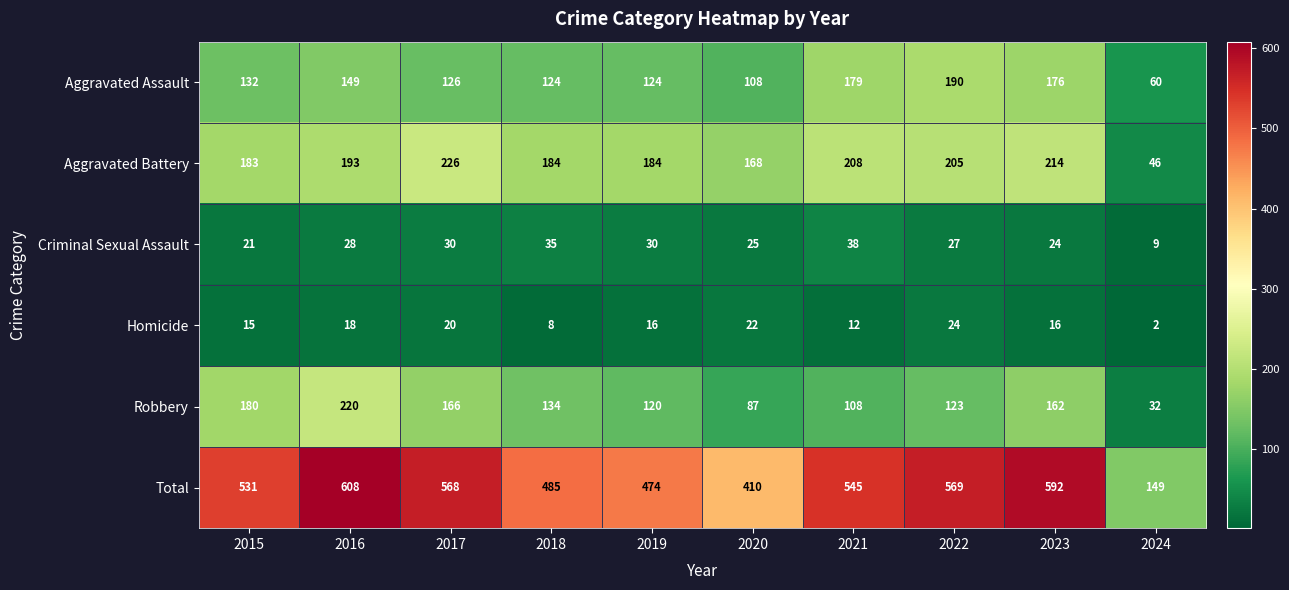

Read the Criminal Sexual Assault value at 2023, to the nearest 5.

25